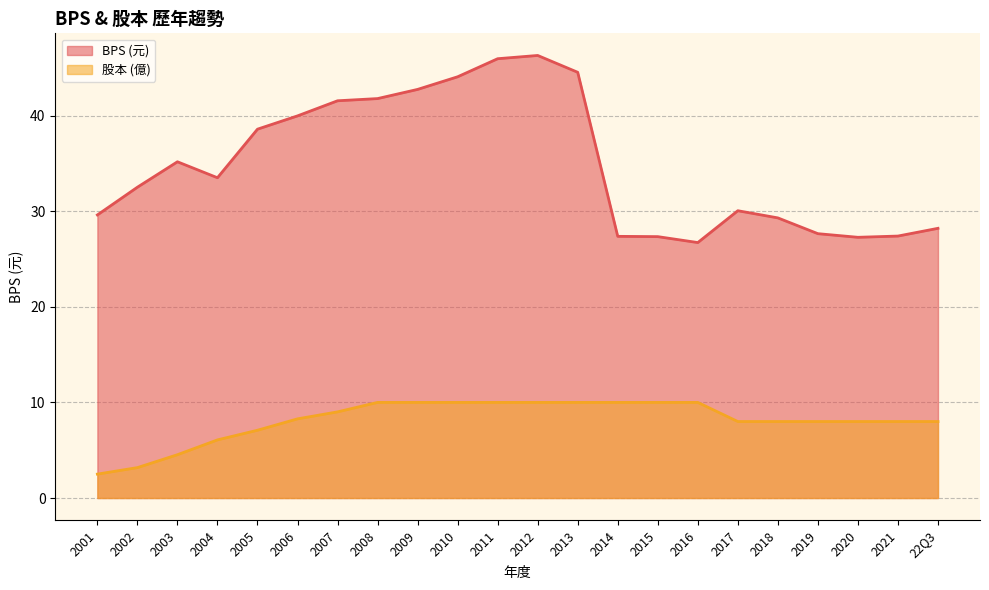

What is the sum of the BPS values at 2010 and 2005?

82.6